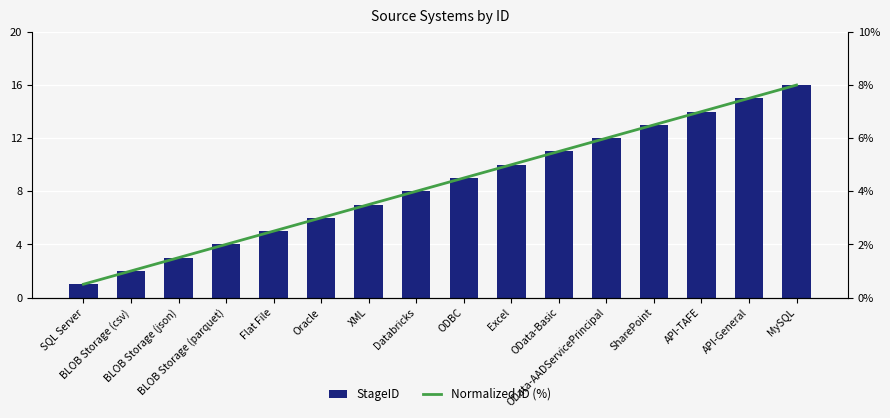

At which label is StageID closest to 8?

Databricks